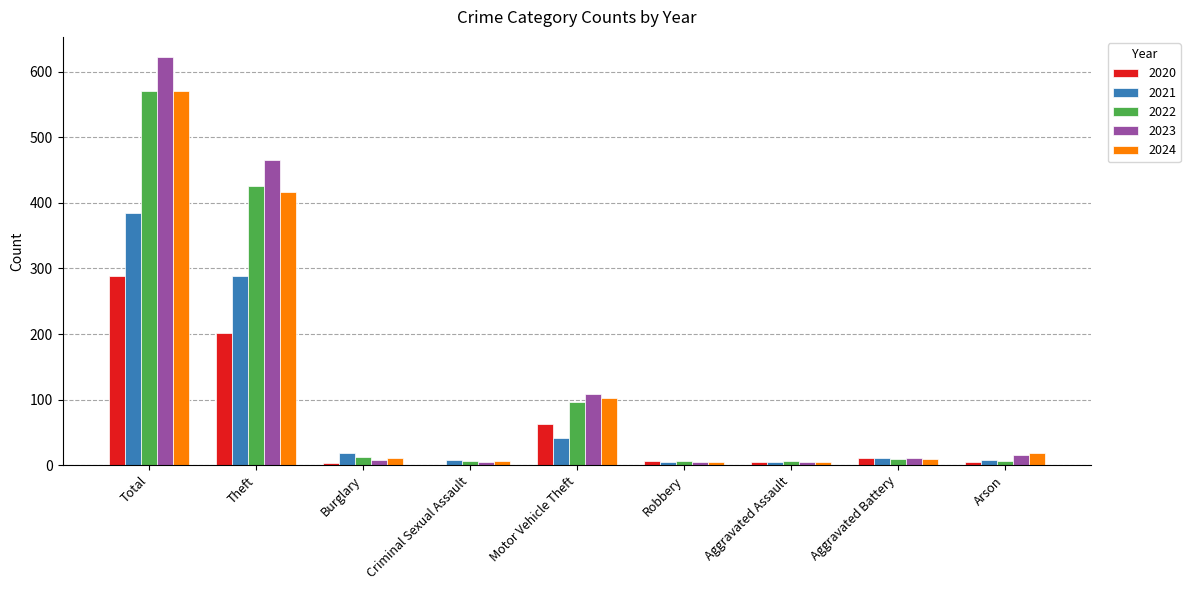

Which series has the largest total across all categories?

2023